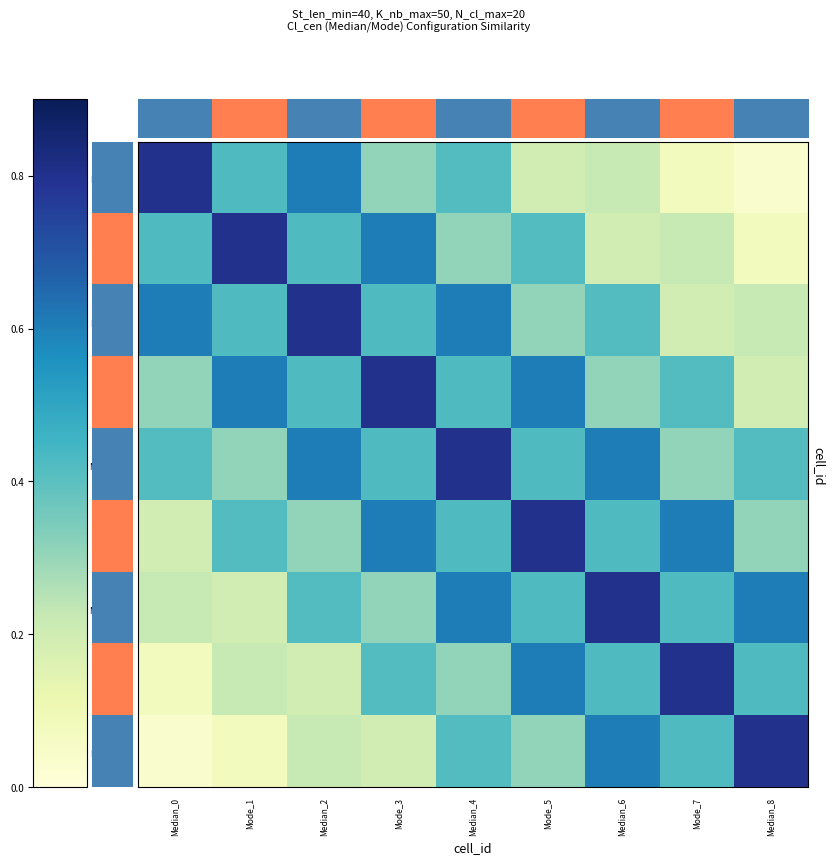

Between Median_0 and Median_2, which series saw the biggest shift?

Median_4